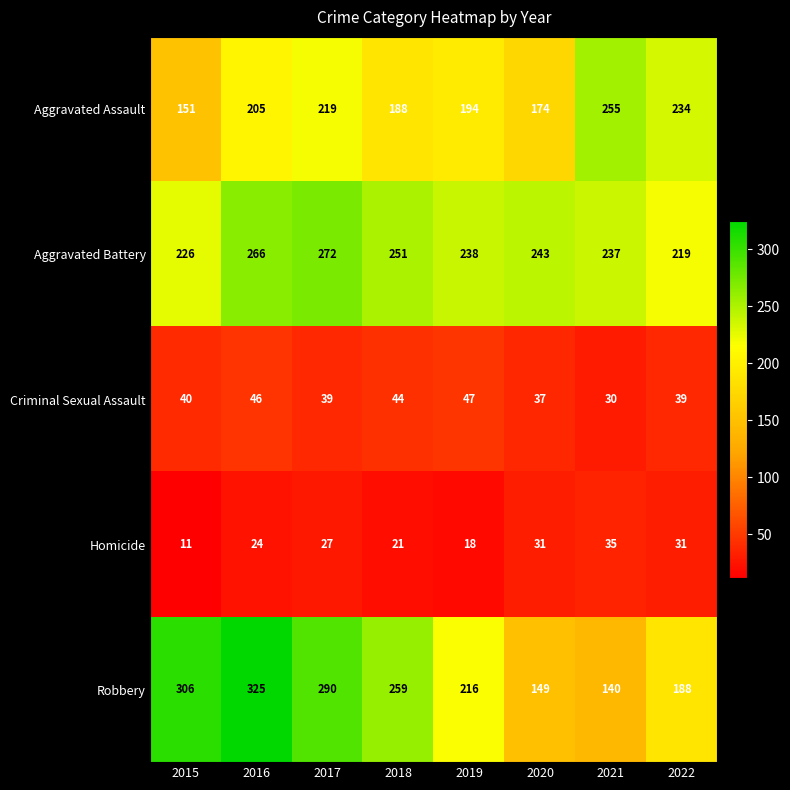

Is the value of Robbery at 2017 greater than the value of Homicide at 2022?

Yes